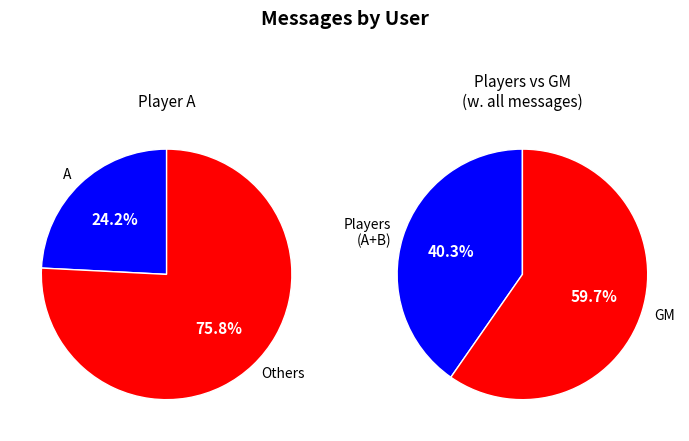

Does A represent more than half of the total?

No